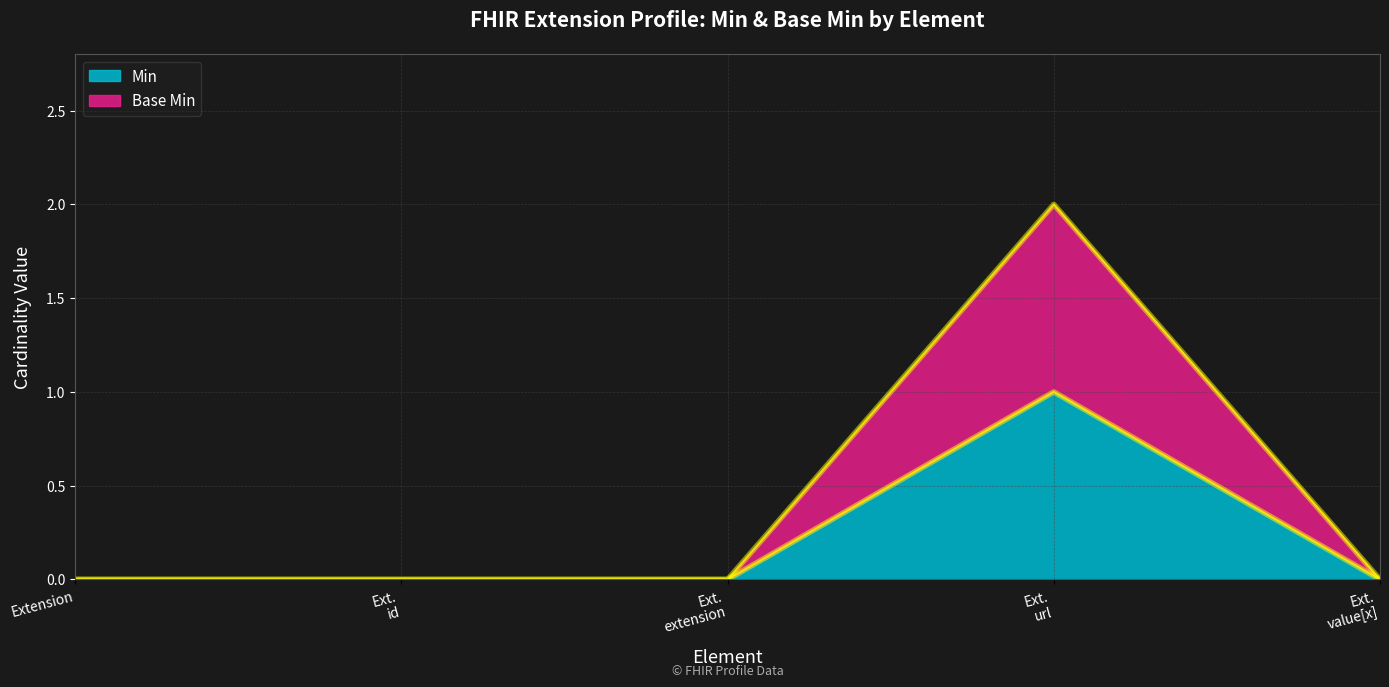

Is it true that Base Min equals 0 at Ext. id?

True